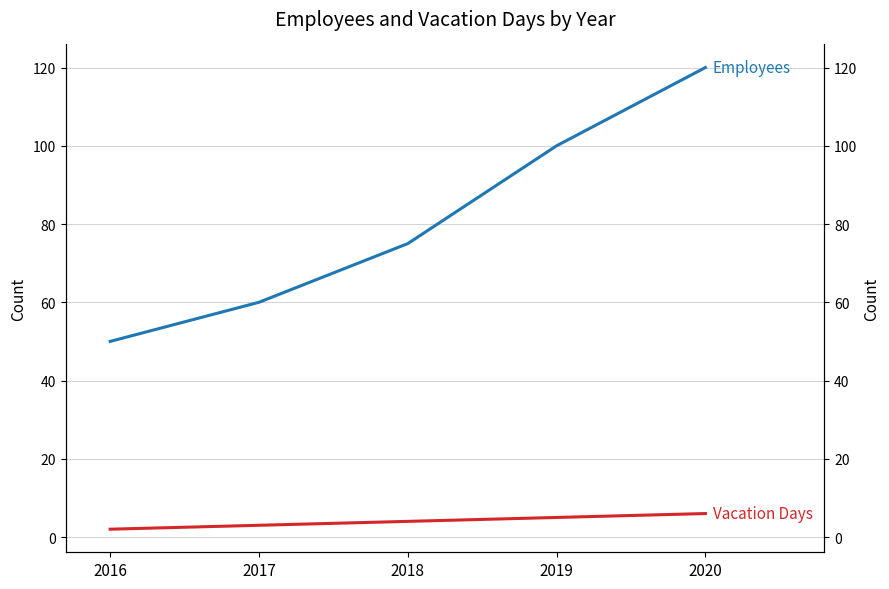

True or false: Employees and Vacation Days cross at least once.

False